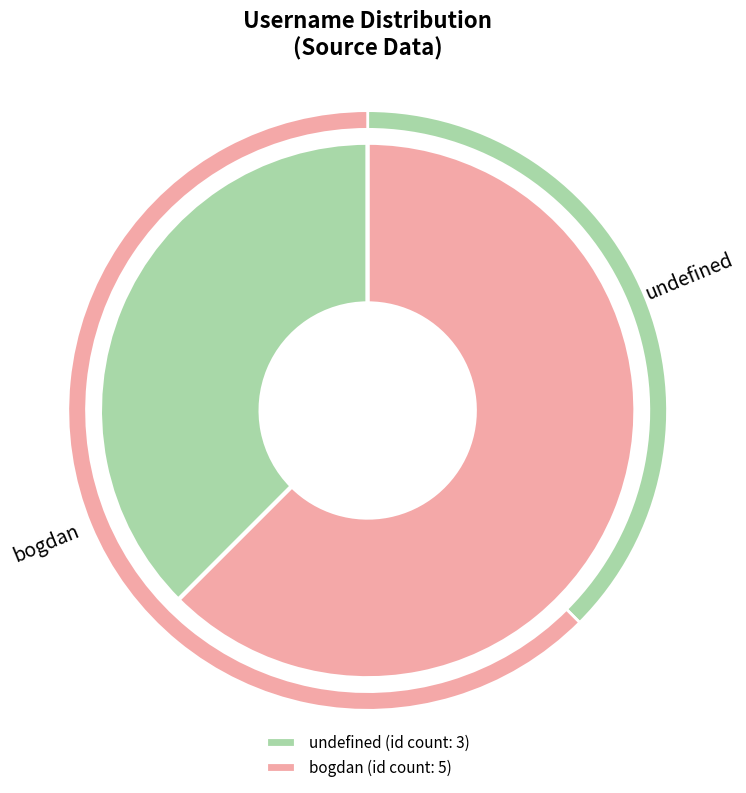

Which has a higher value, undefined or bogdan?

bogdan